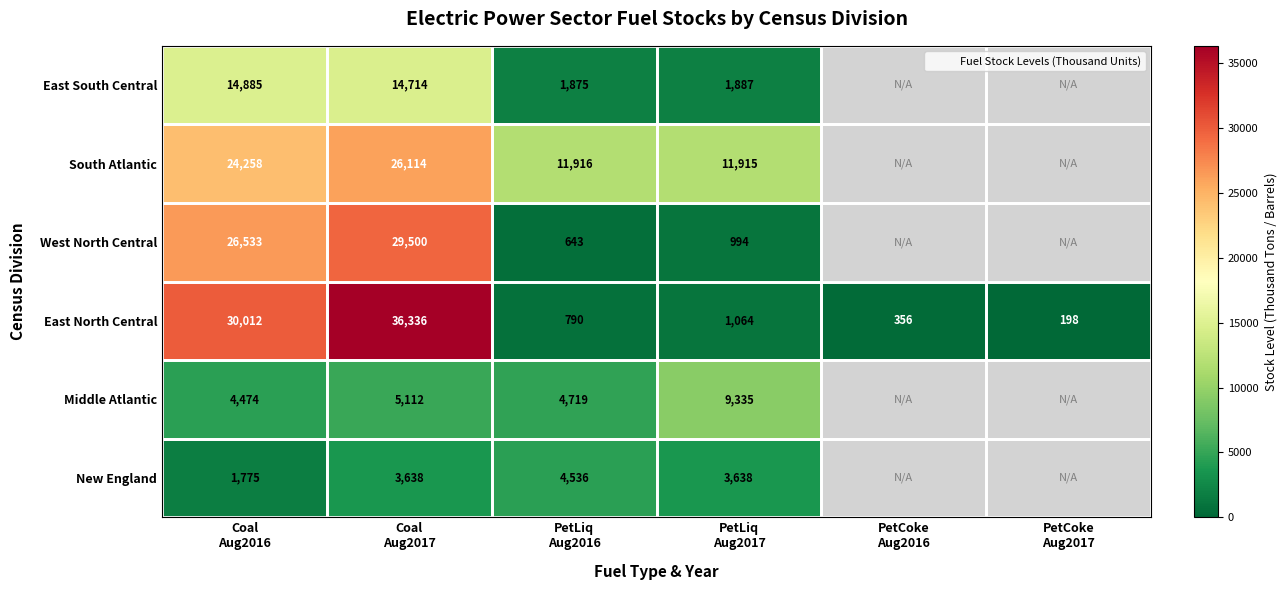

At how many categories does at least one series exceed 35281?

1